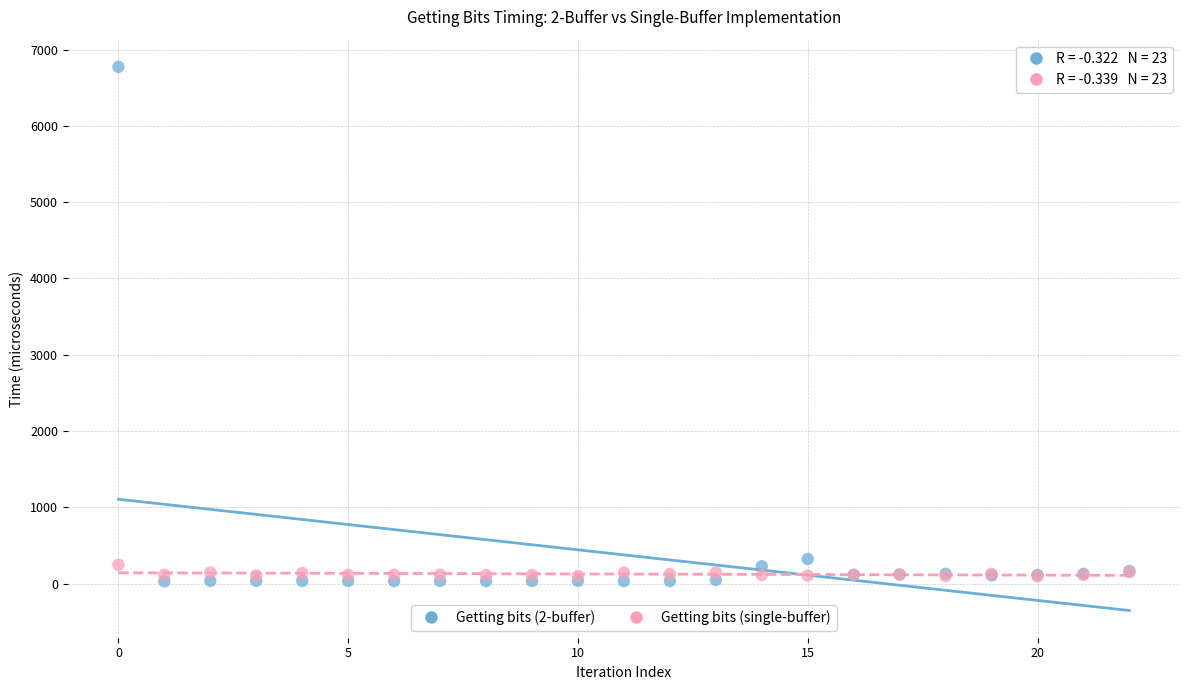

What are all the series names shown in the legend?

Getting bits (2-buffer), Getting bits (single-buffer)